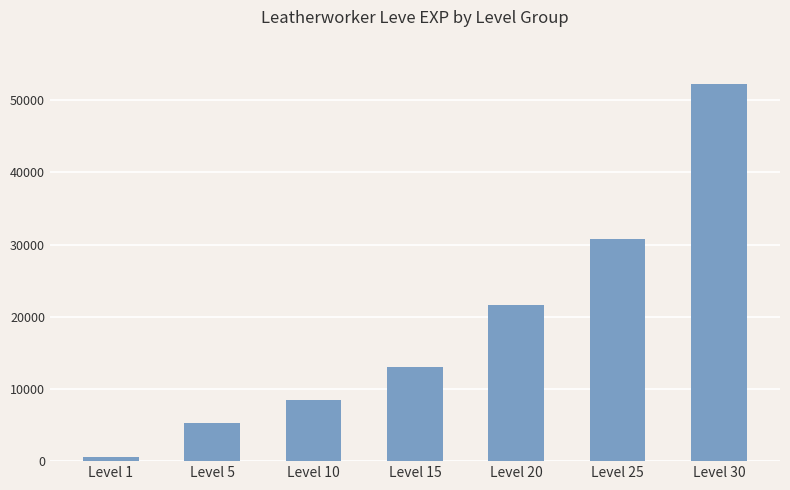

List the labels in order of value, largest first.

Level 30, Level 25, Level 20, Level 15, Level 10, Level 5, Level 1